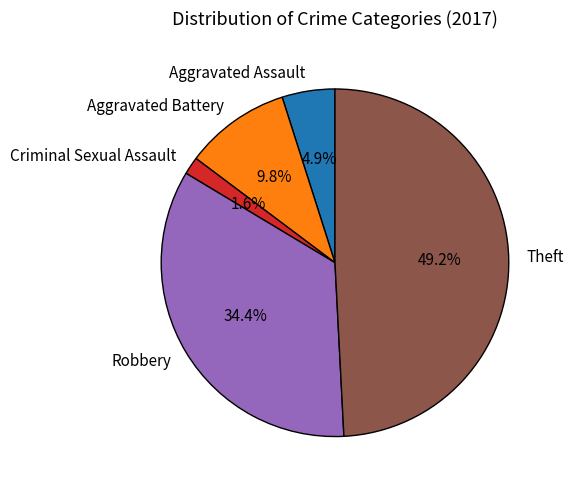

Count the number of slices in the pie.

5